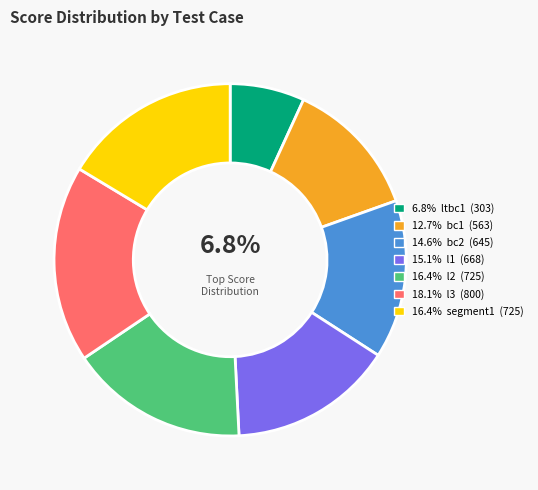

Is there a majority slice in this chart?

No